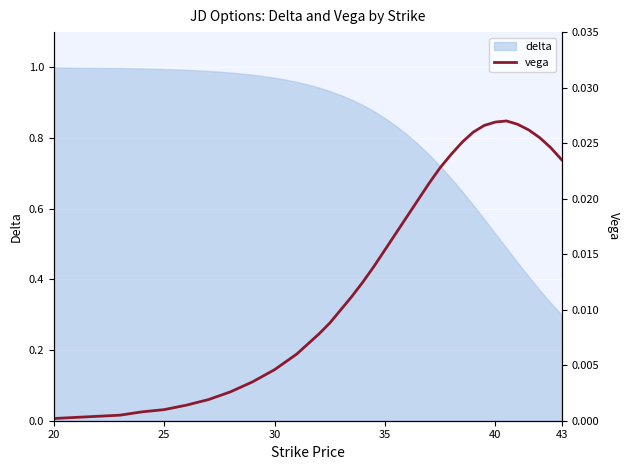

True or false: delta has a value of 0.2 at 35.

False